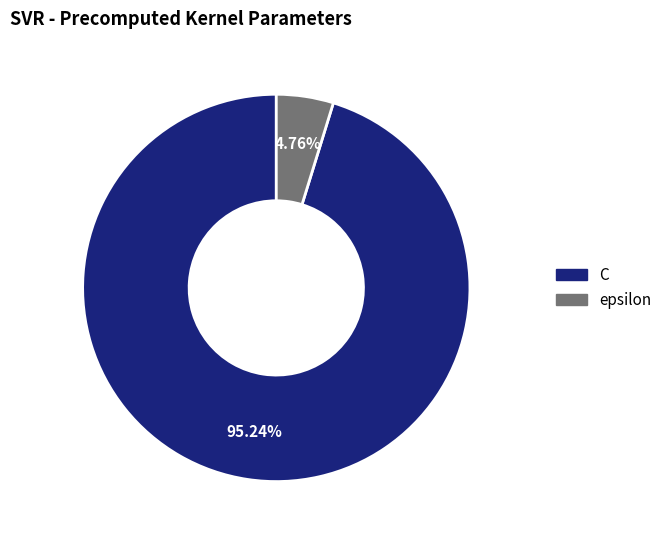

How many slices are in this pie chart?

2